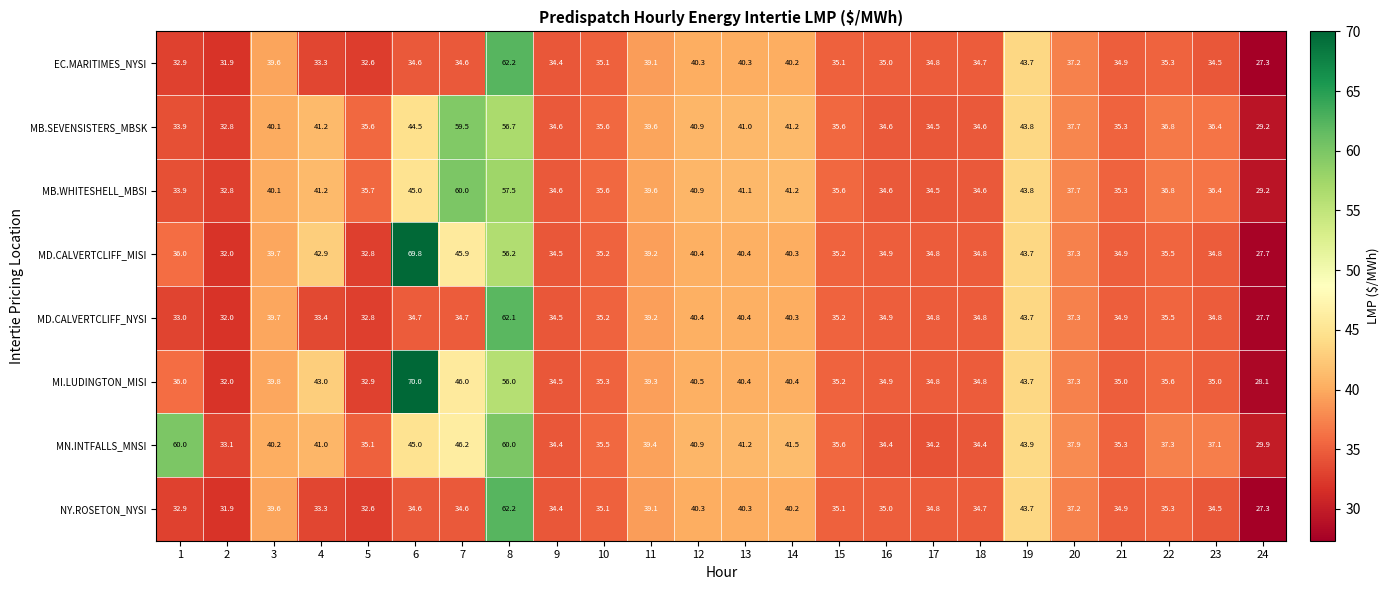

Which series has the largest total across all categories?

MN.INTFALLS_MNSI